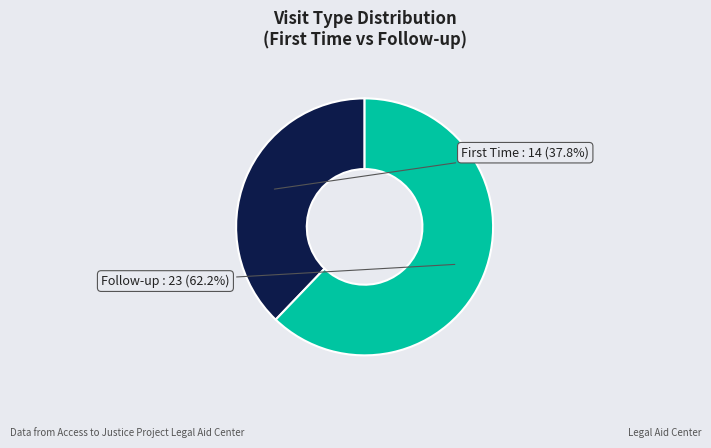

Rank the categories by value from lowest to highest.

First Time, Follow-up